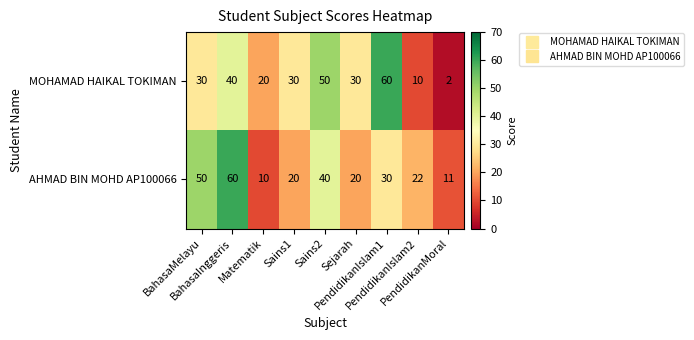

What is the minimum value for AHMAD BIN MOHD AP100066?

10